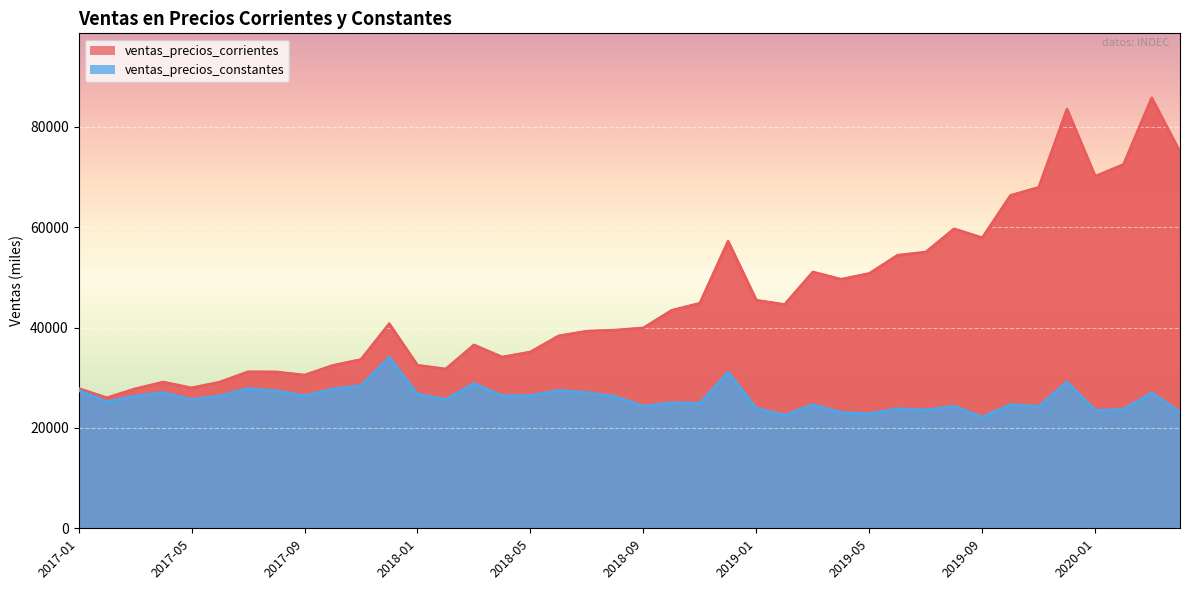

At how many categories does at least one series exceed 71977?

4